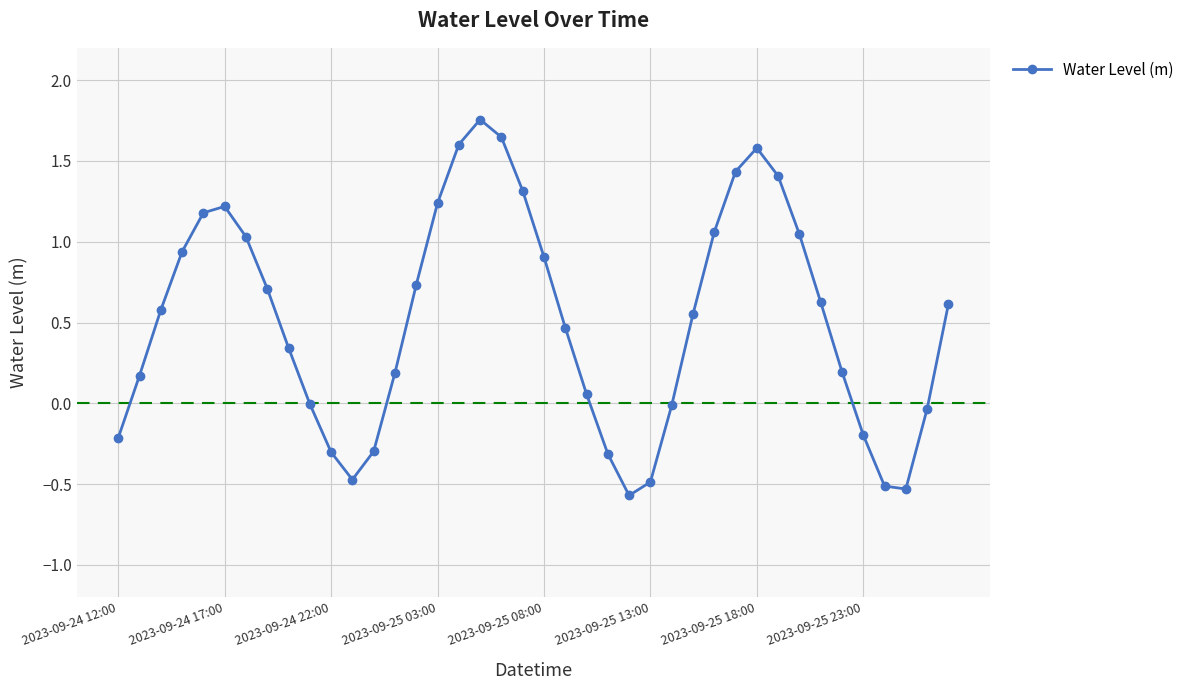

What is the smallest value displayed?

-0.6